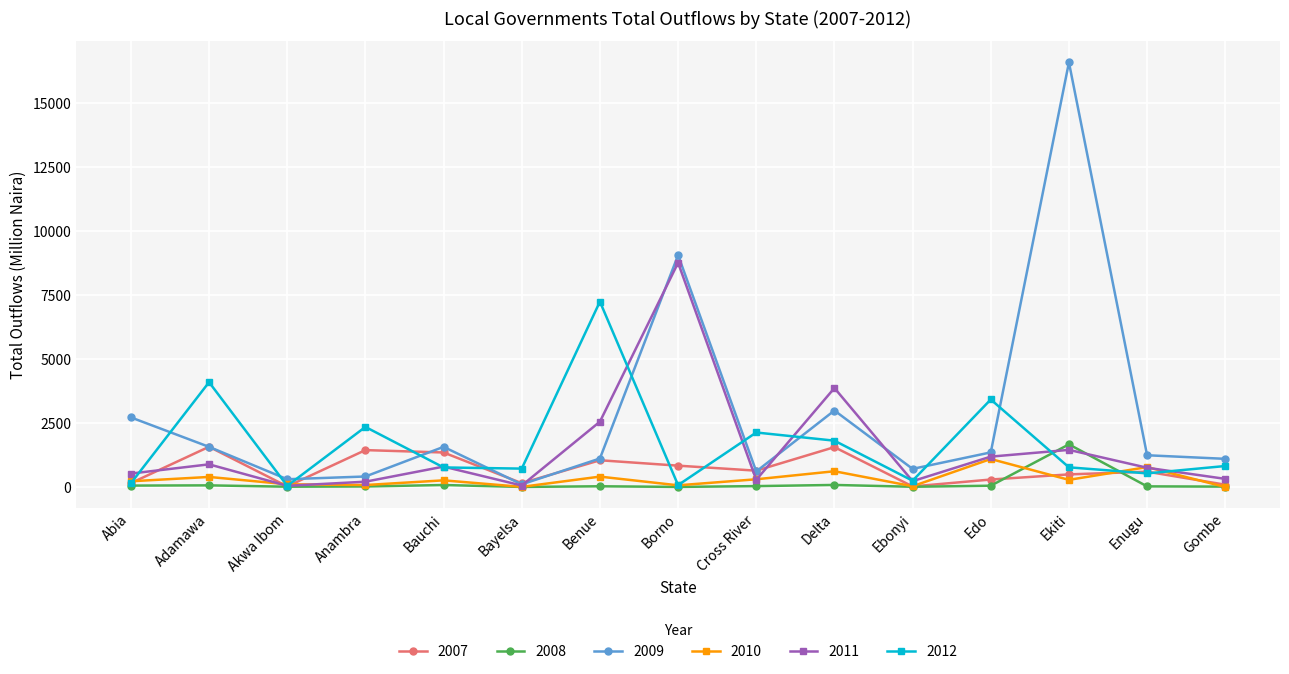

Where is 2009 nearest to the value 8341?

Borno